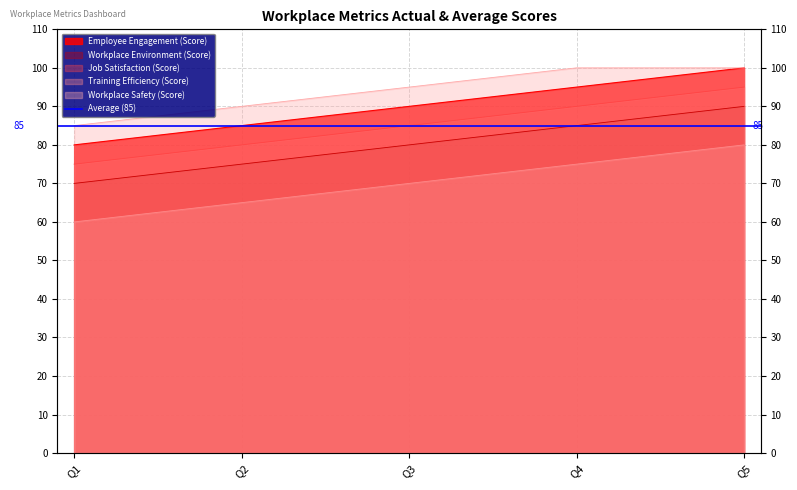

List the series in order of their peak value, lowest first.

Training Efficiency (Score), Workplace Environment (Score), Job Satisfaction (Score), Employee Engagement (Score), Workplace Safety (Score)